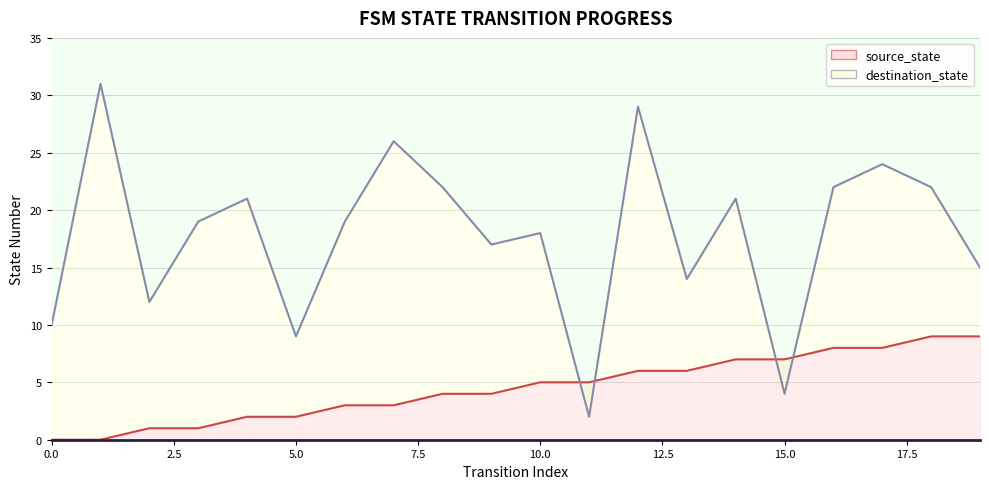

How many times do source_state and destination_state cross each other?

4